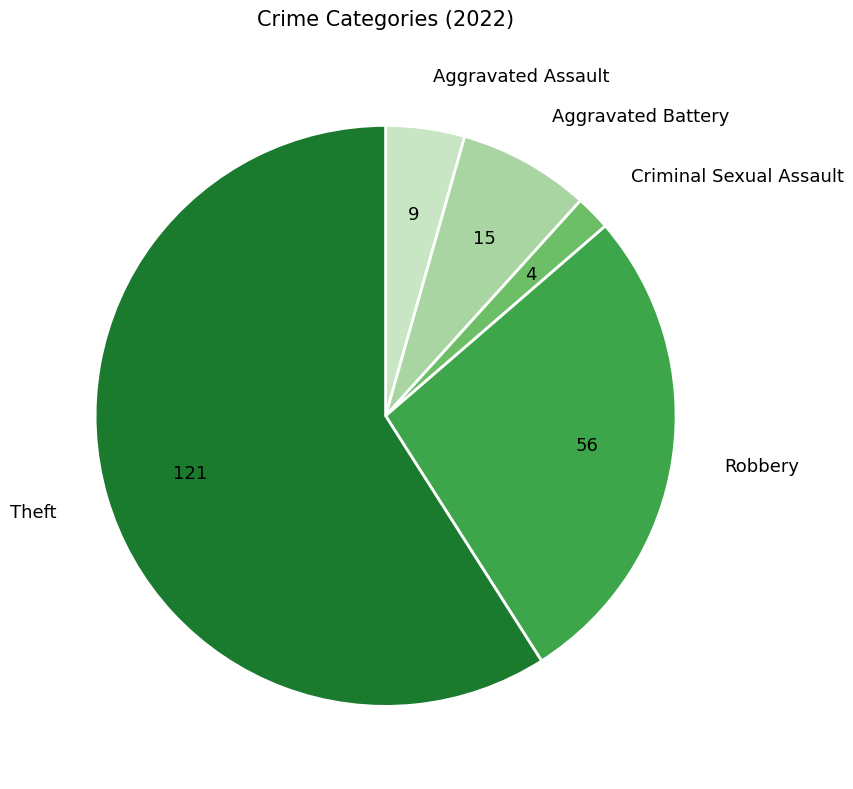

What is the smallest slice in the pie chart?

Criminal Sexual Assault